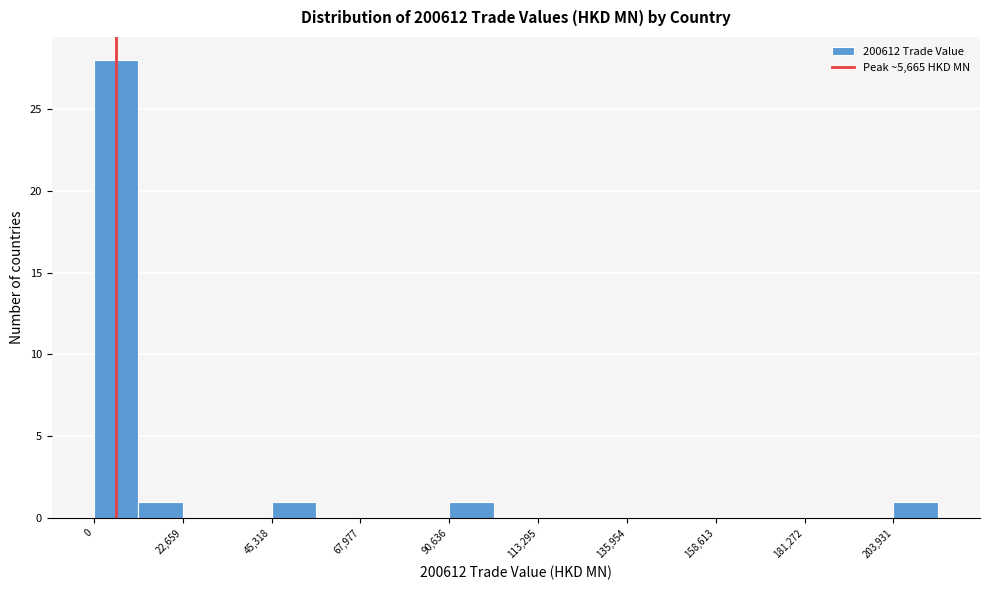

Around what value on the x-axis is the tallest bar? Give the approximate position of its centre, as read against the axis.

5000